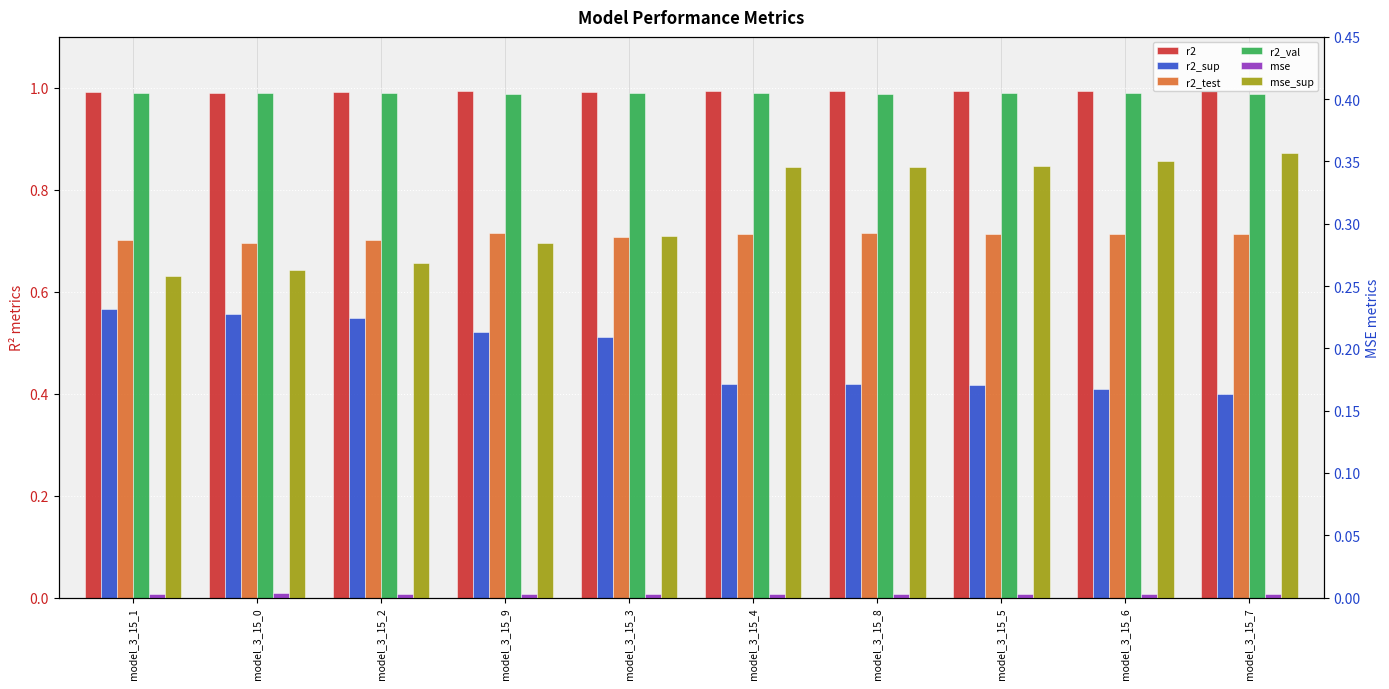

What is the label of the 10th bar from the left?

model_3_15_7